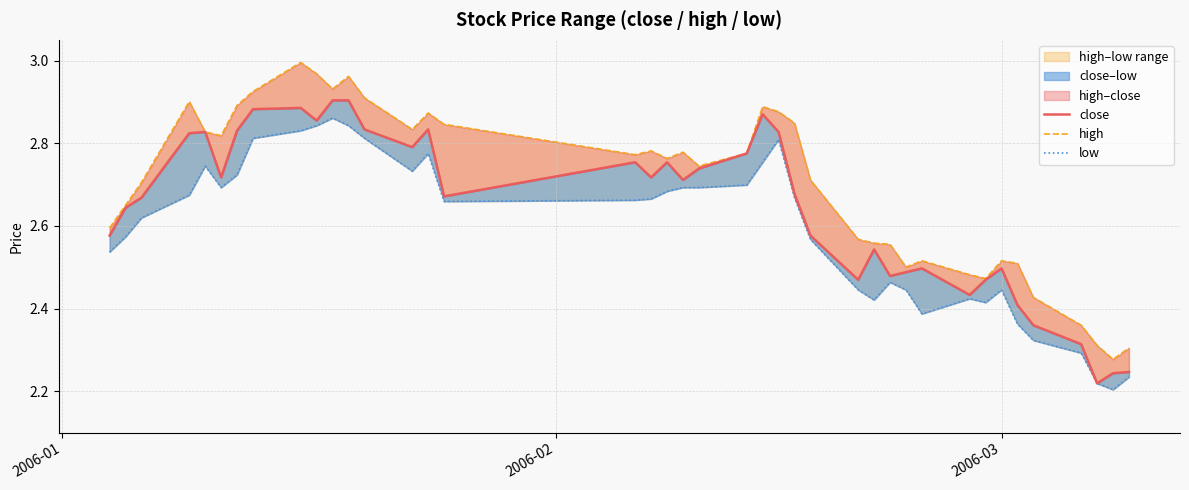

How many lines are shown in the chart?

3